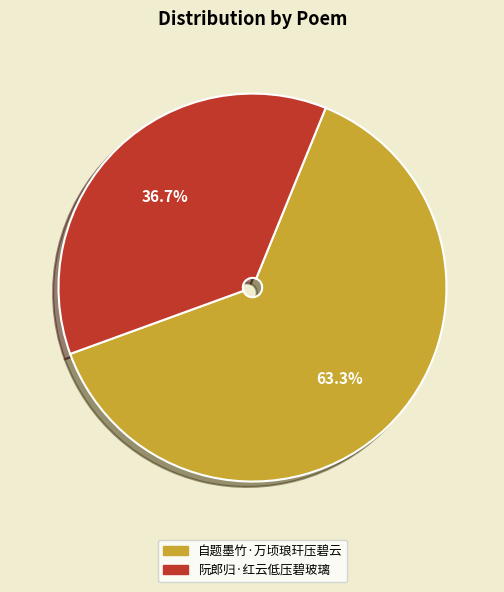

Does 自题墨竹·万顷琅玕压碧云 represent more than half of the total?

Yes